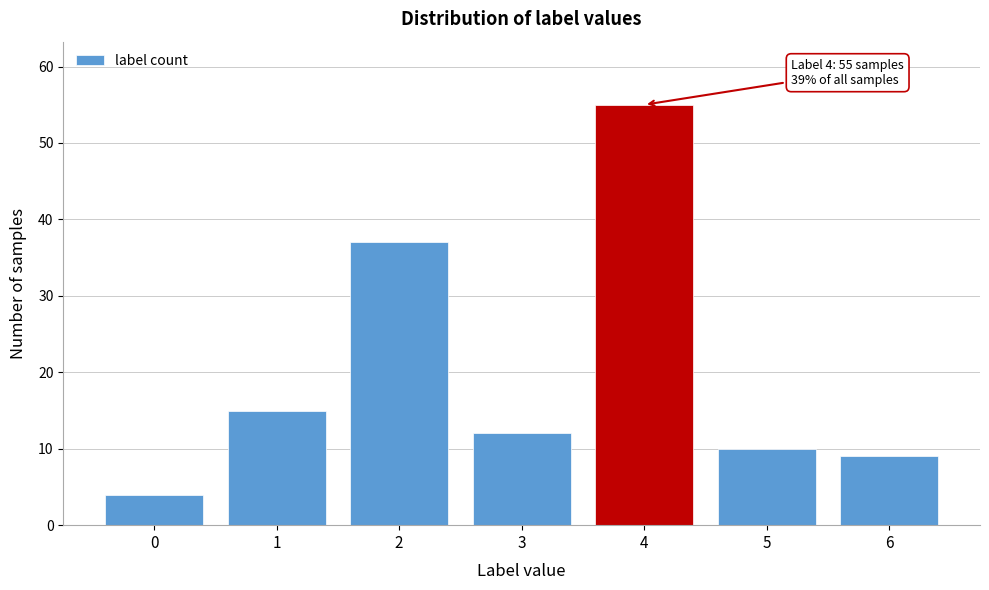

Reading right to left, list all the values displayed in this chart.

9	10	55	12	37	15	4